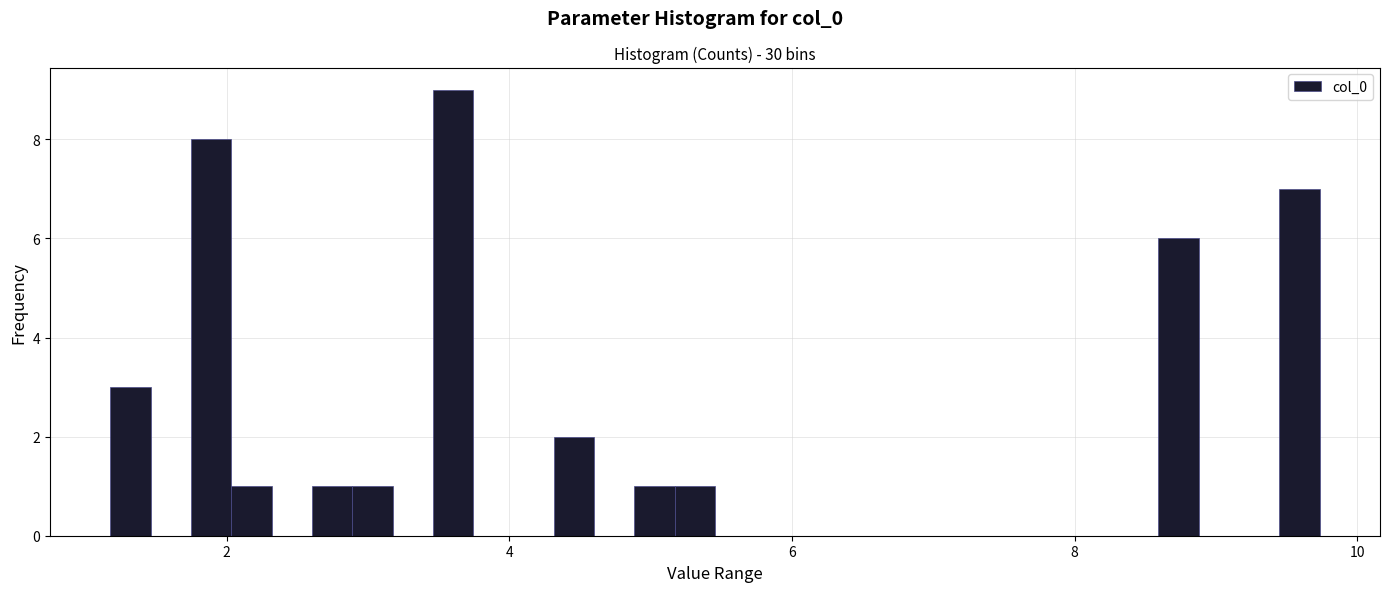

Read against the x-axis, roughly where is the centre of the tallest bar?

3.6